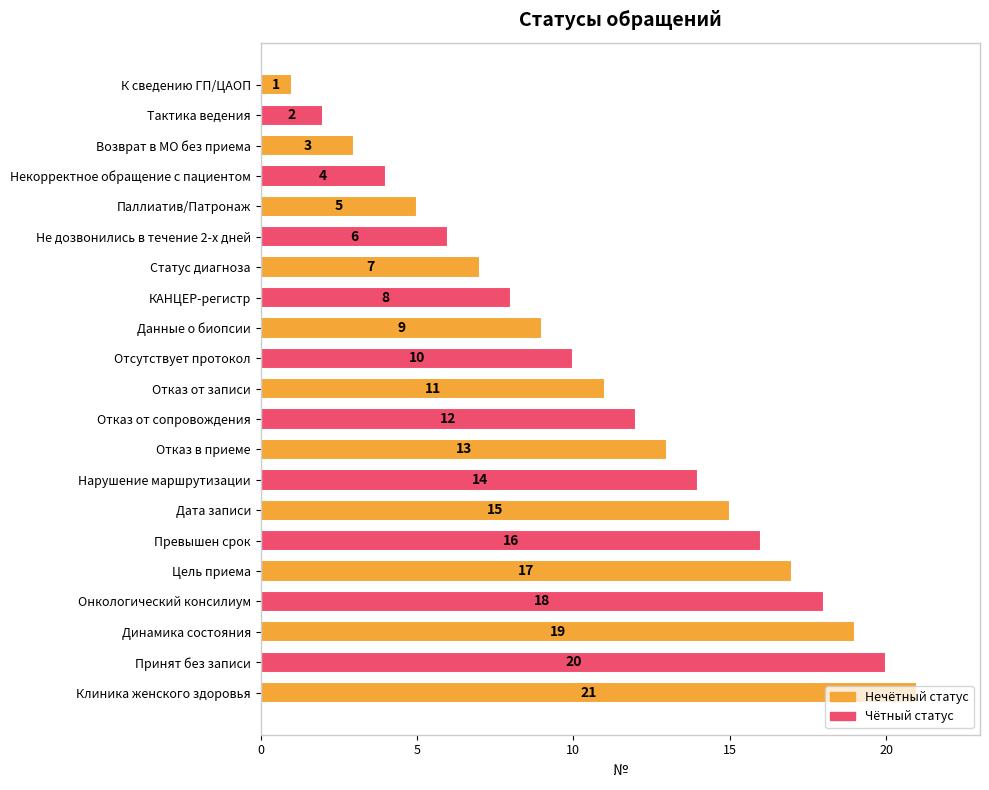

What is the maximum value shown in the chart?

21